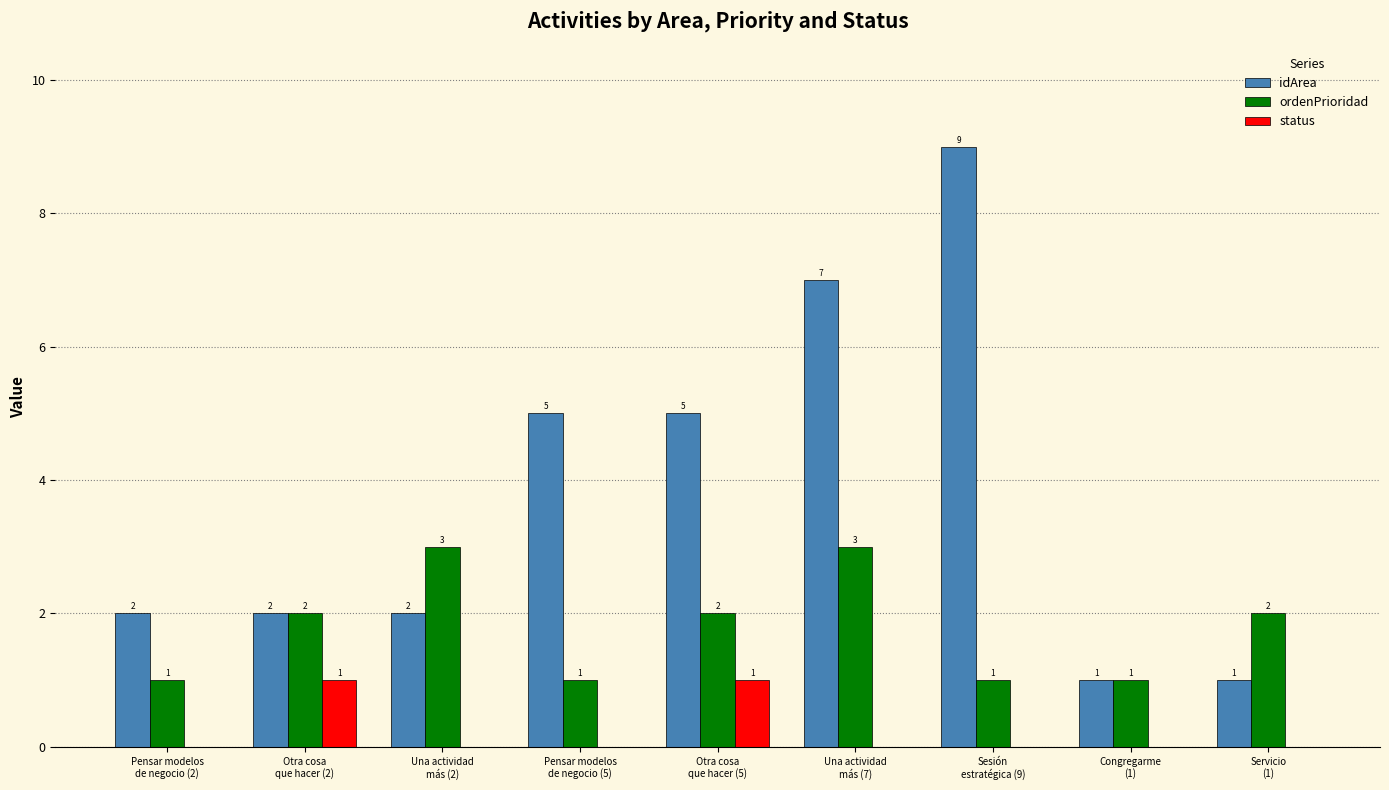

What is the maximum value shown in the chart?

9